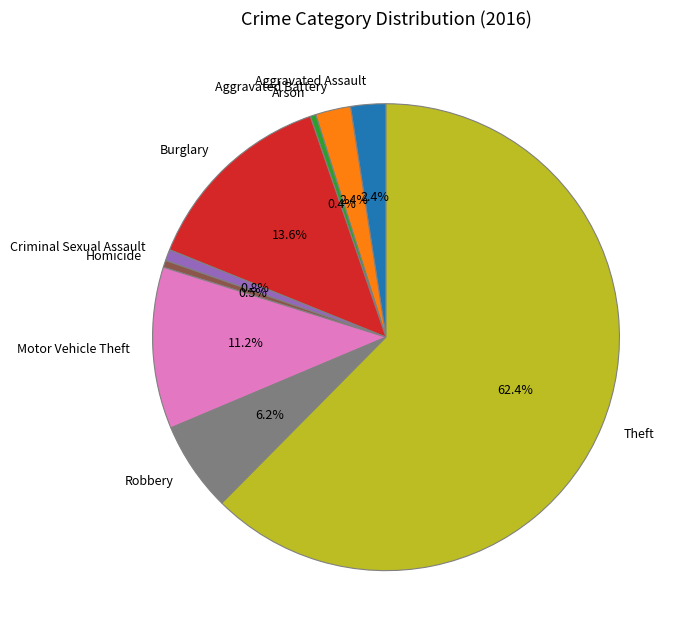

How many slices are in this pie chart?

9